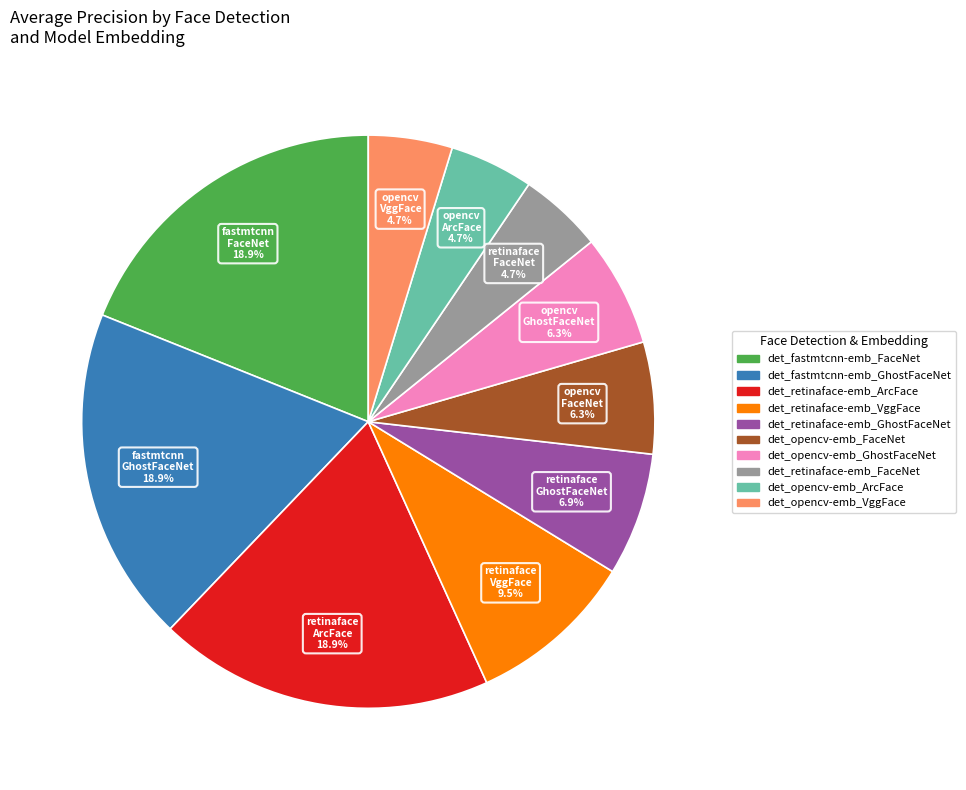

Is there any slice that represents more than half of the pie?

No